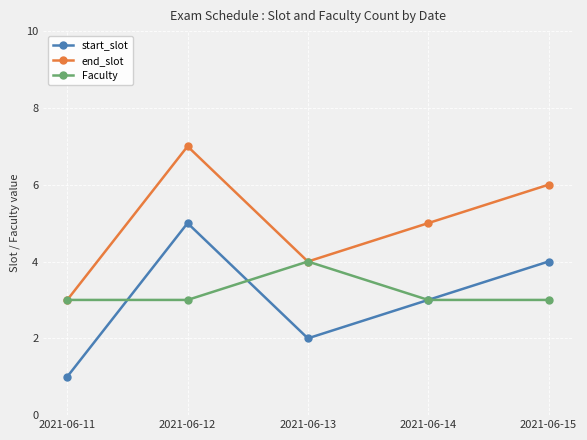

How many values in the start_slot series are below 3?

2